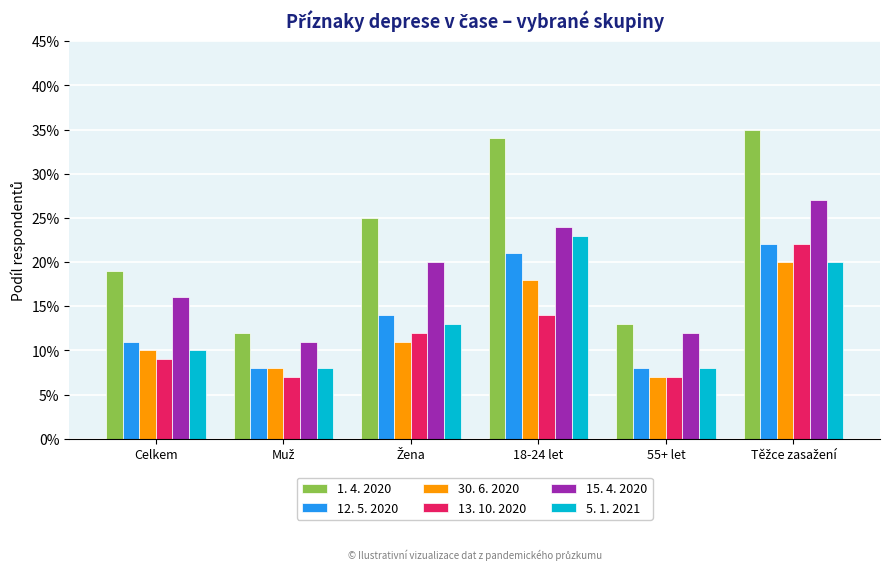

Which series has the widest spread of values?

1. 4. 2020